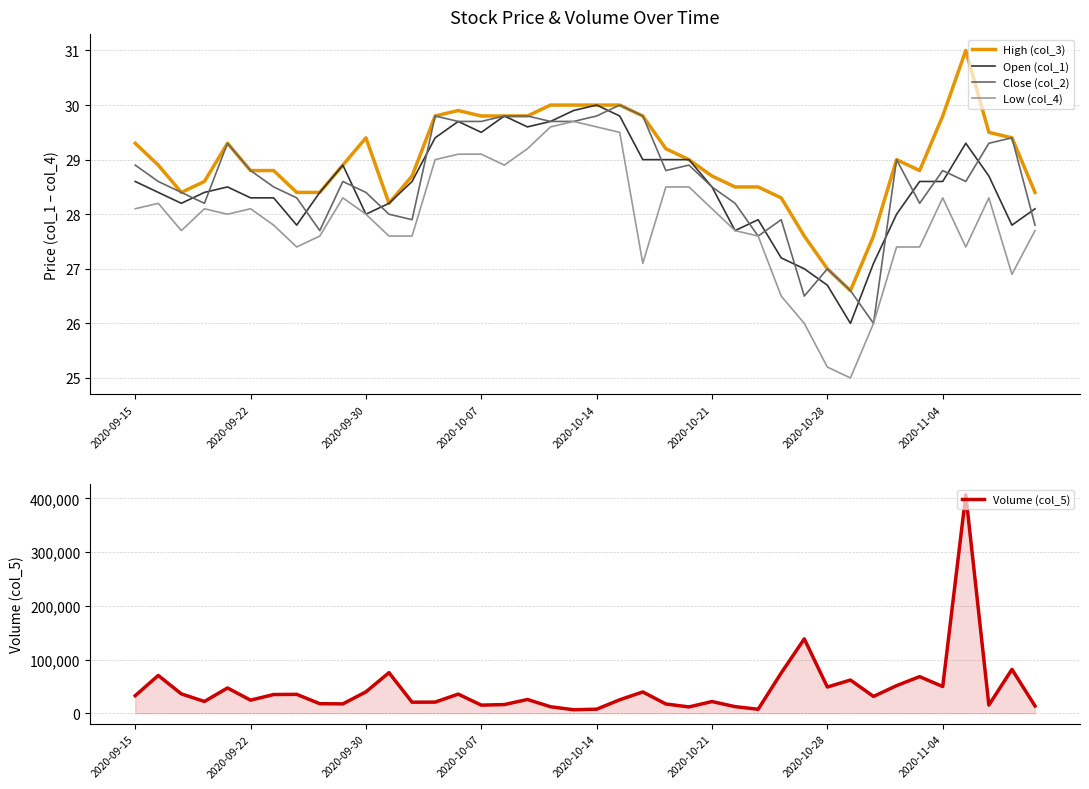

Which category has the highest value in the Volume (col_5) series?

36